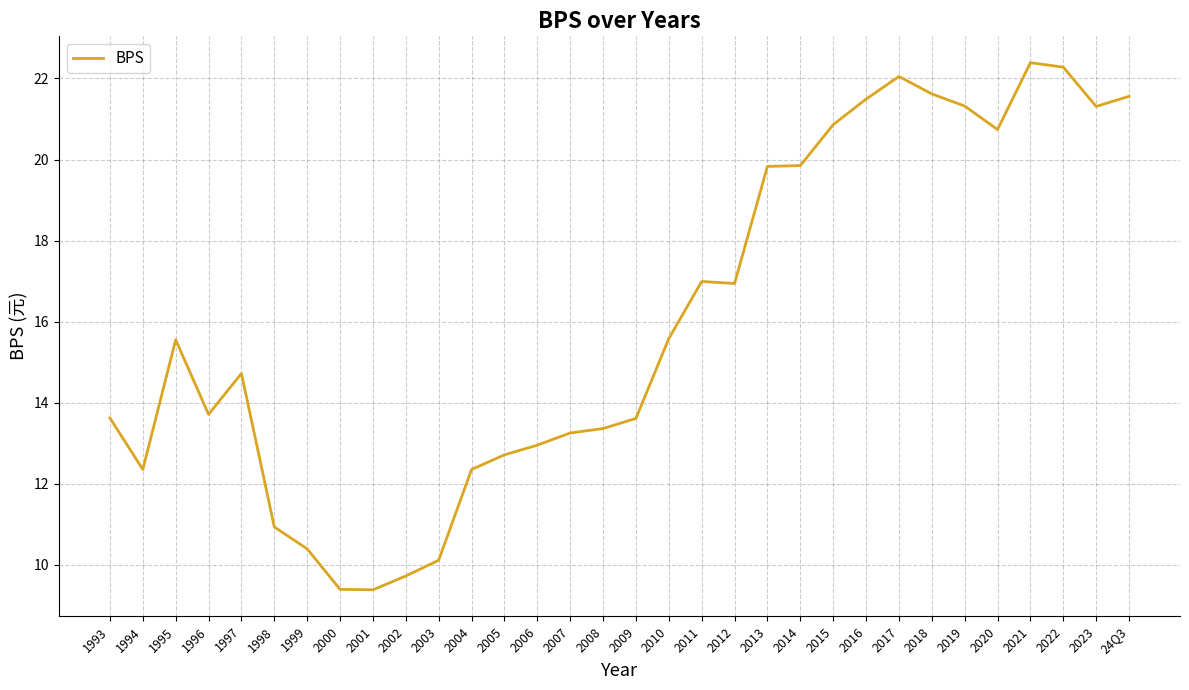

What is the sum of the values at 1994 and 2004?

24.7